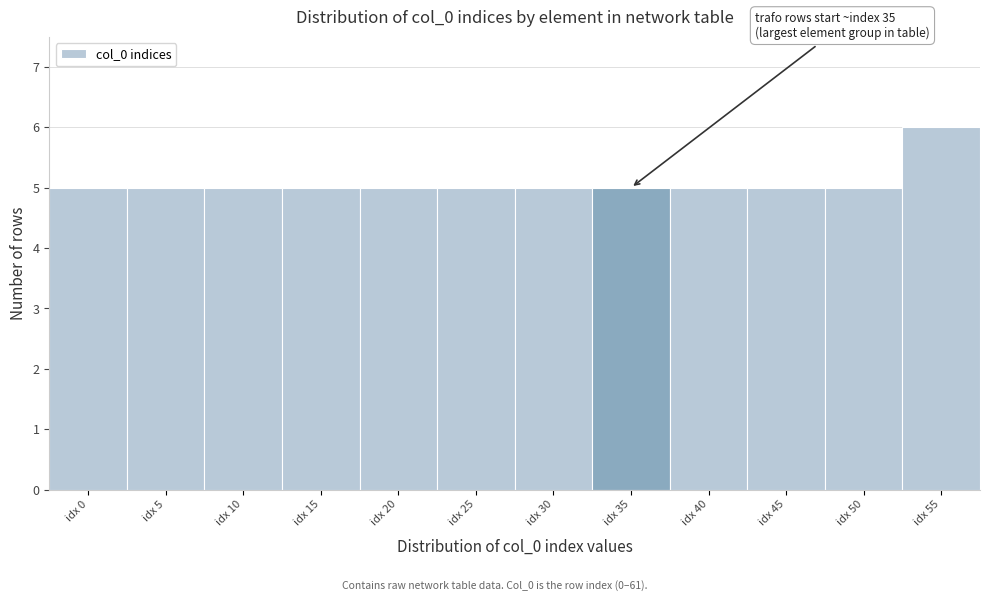

Reading left to right, list all the values displayed in this chart.

idx 0=5	idx 5=5	idx 10=5	idx 15=5	idx 20=5	idx 25=5	idx 30=5	idx 35=5	idx 40=5	idx 45=5	idx 50=5	idx 55=6